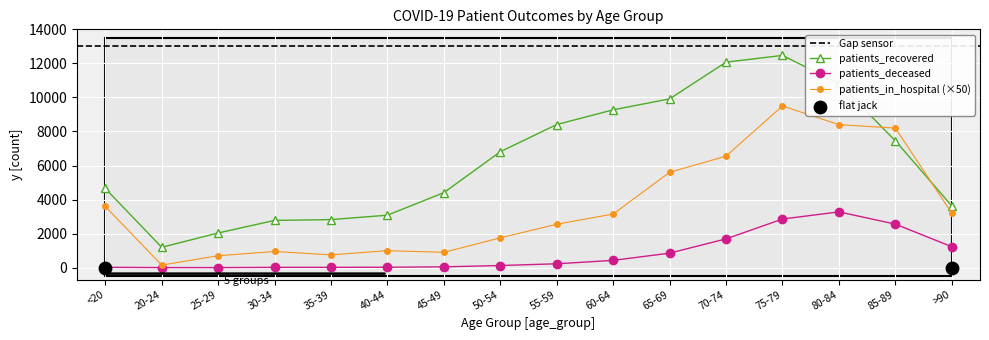

At how many categories does at least one series exceed 2113?

14